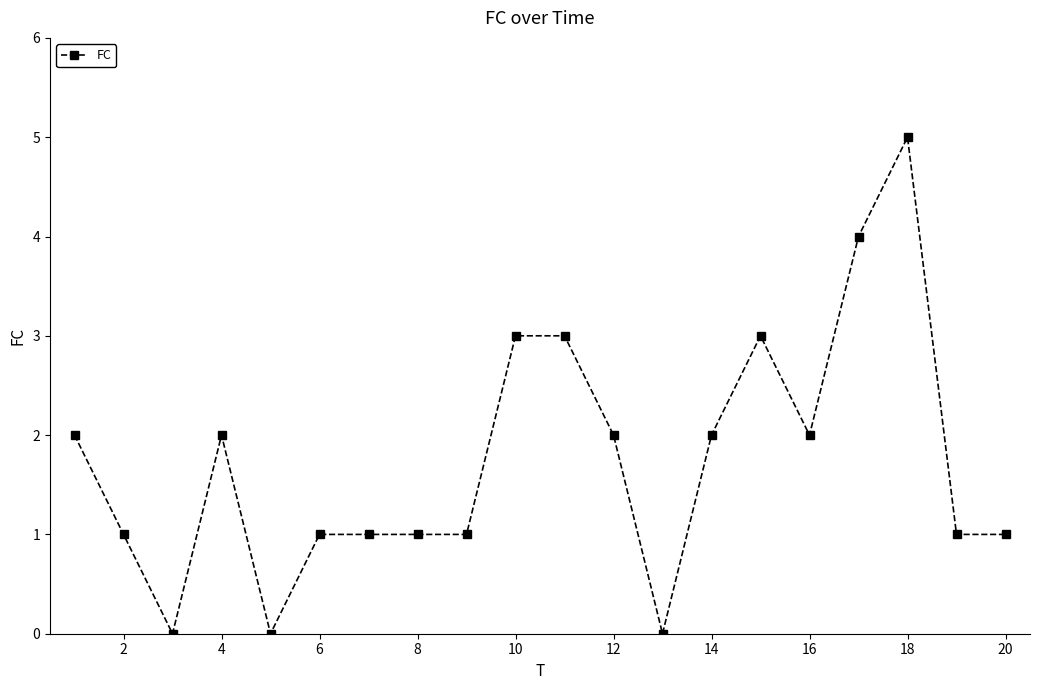

What is the maximum value shown in the chart?

5